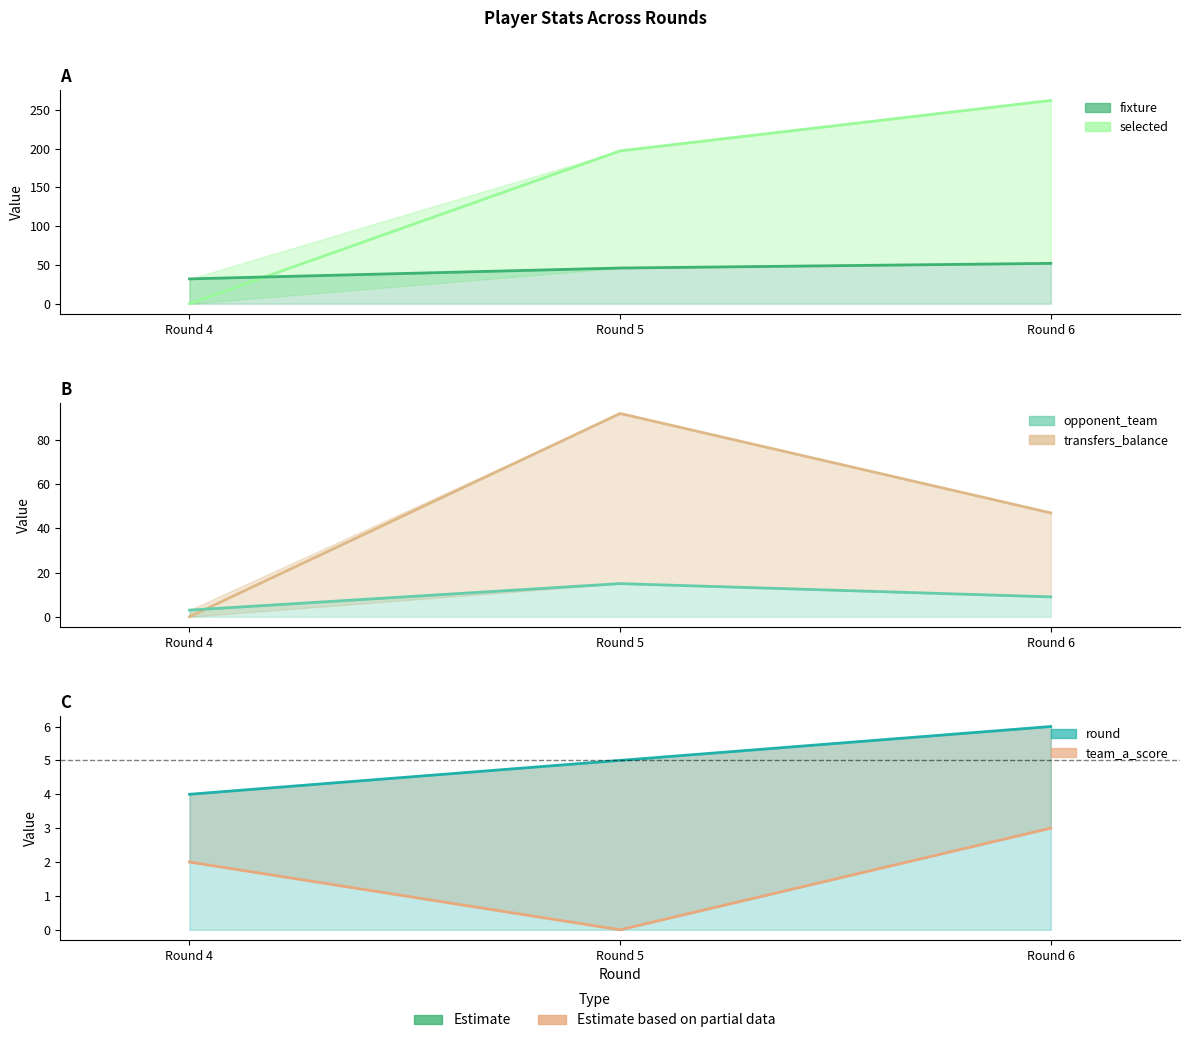

What is the difference between the transfers_balance (line) values at Round 6 and Round 5?

45